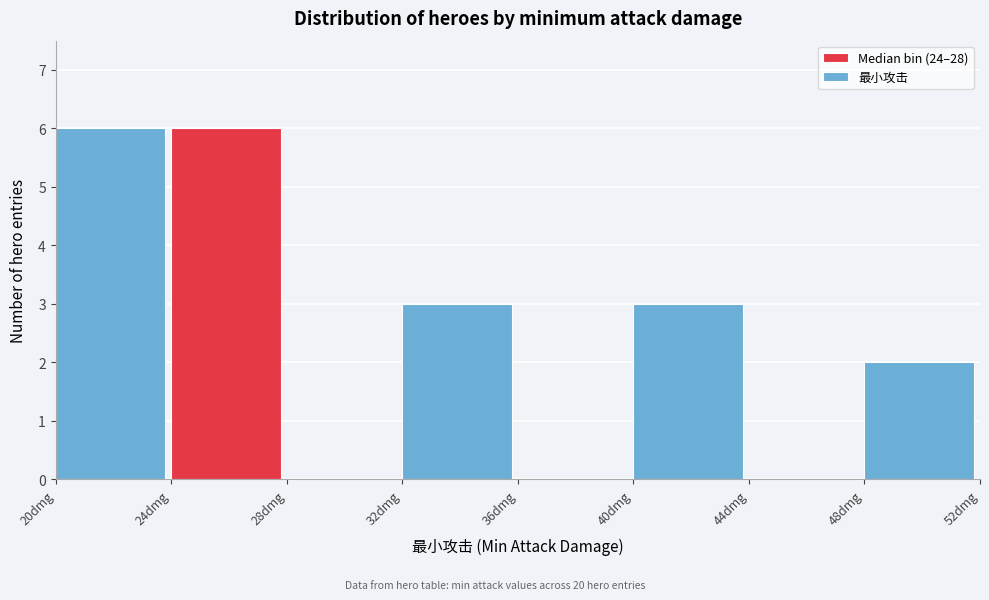

Reading left to right, list every bar in this chart as the range it spans on the x-axis followed by its height. The values are not printed on the chart, so give them approximately, as read against the axis.

20 to 24: 6
24 to 28: 6
28 to 32: 0
32 to 36: 3
36 to 40: 0
40 to 44: 3
44 to 48: 0
48 to 52: 2